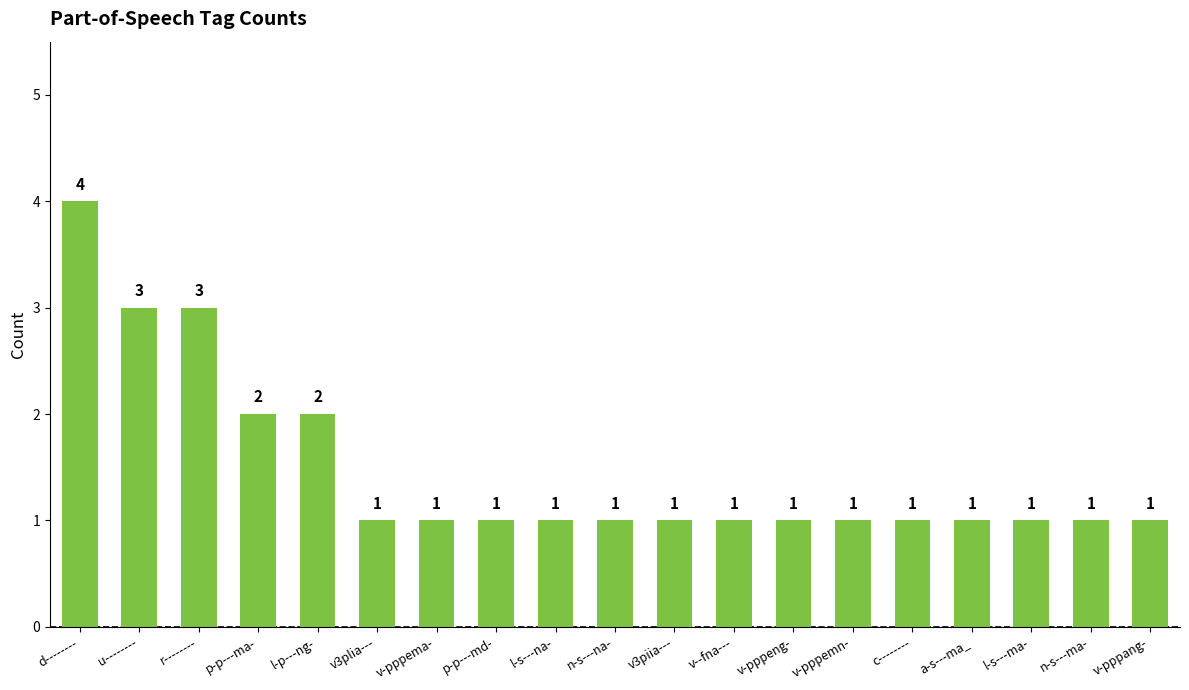

True or false: the data shows 1 at n-s---na-.

True